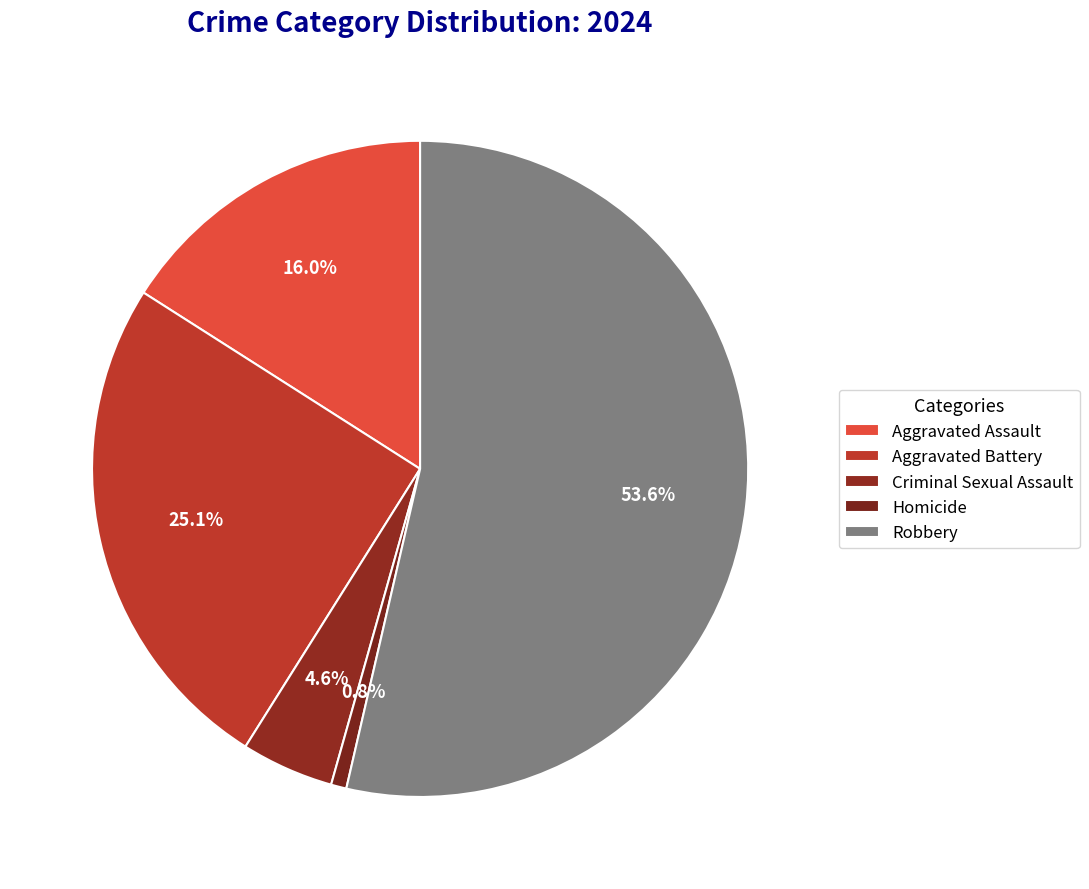

Approximately how many times larger is the value at Aggravated Battery compared to Robbery?

0.5